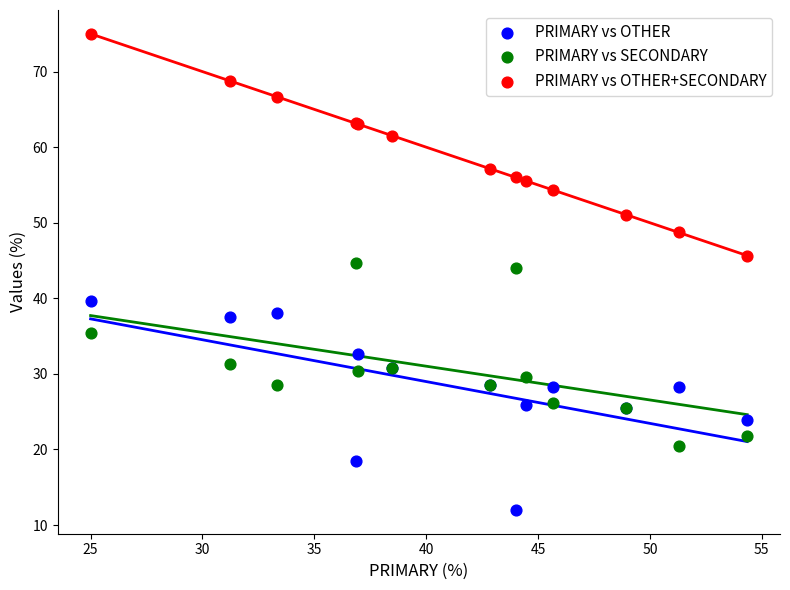

Which series contains the lowest Y value?

PRIMARY vs OTHER